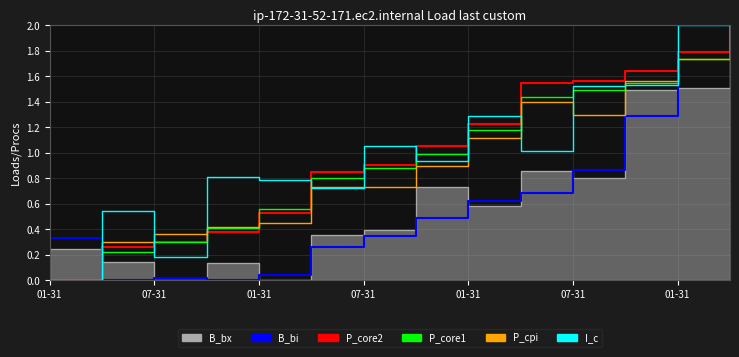

Is the value of I_c at 8 greater than the value of B_bi at 07-31?

Yes